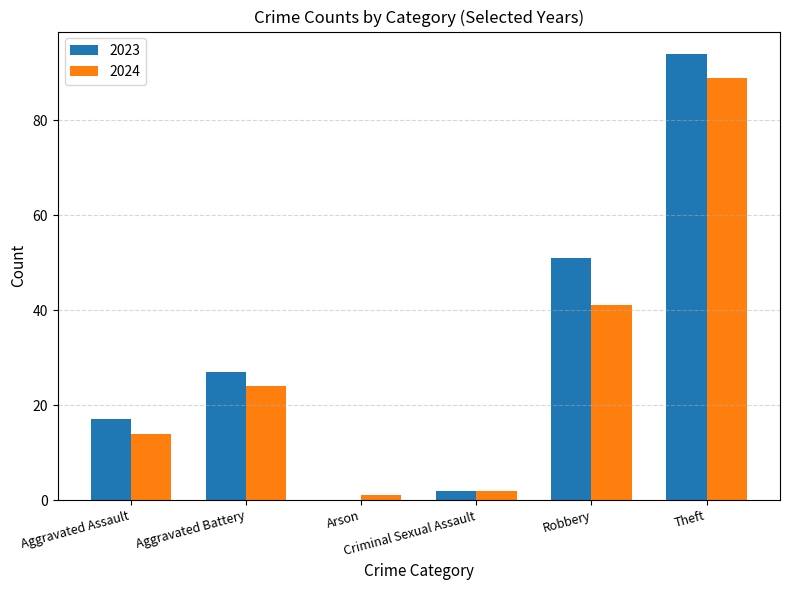

Which category has the highest value in the 2024 series?

Theft